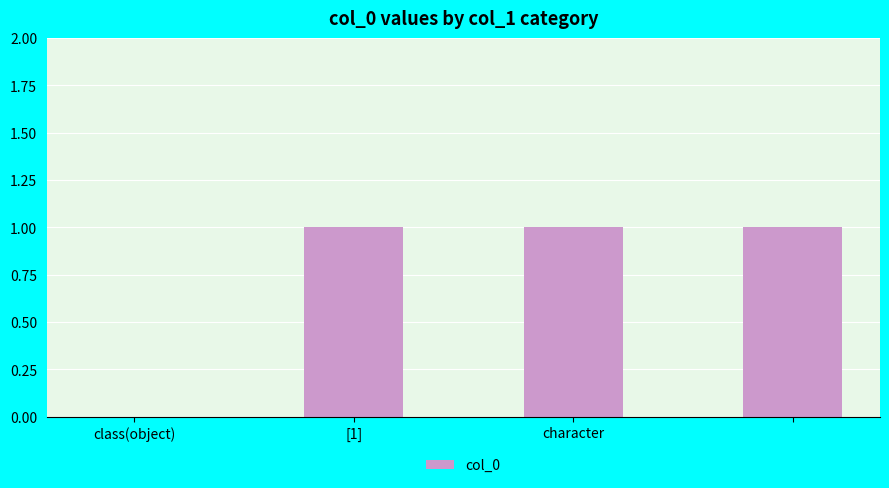

What is the sum of all values?

3